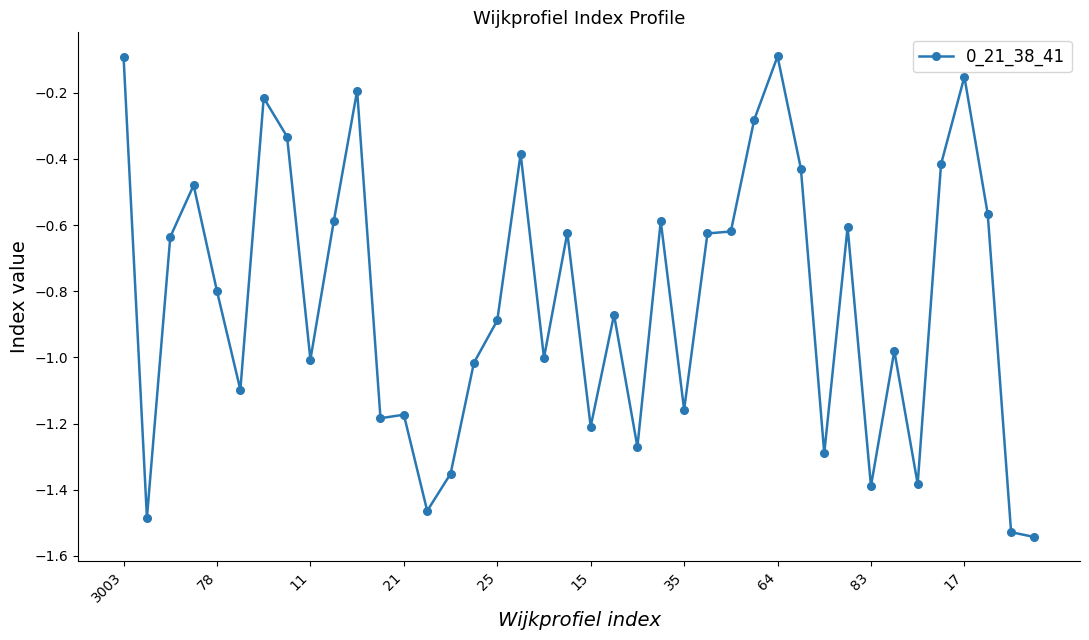

What is the difference between the maximum and minimum values?

1.5